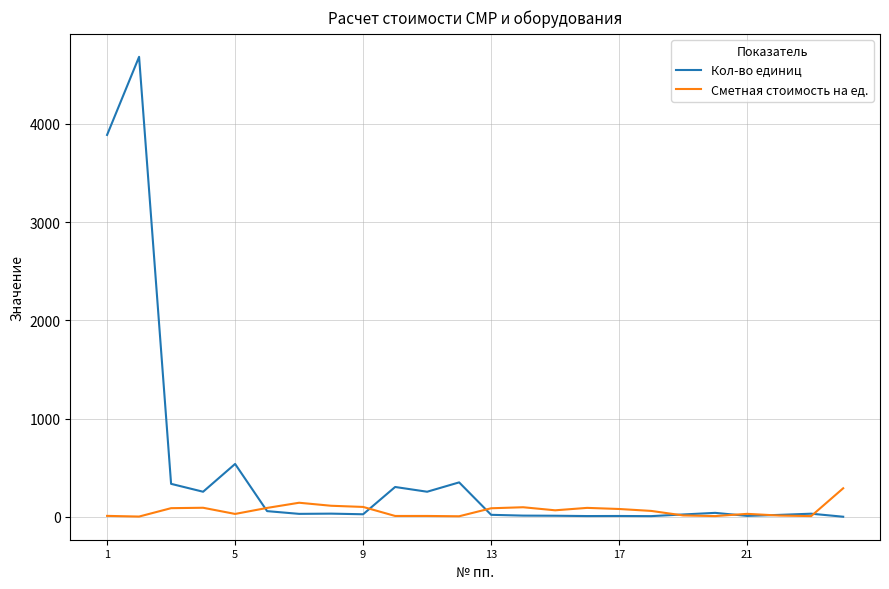

What is the highest value of the Сметная стоимость на ед. series?

290.0